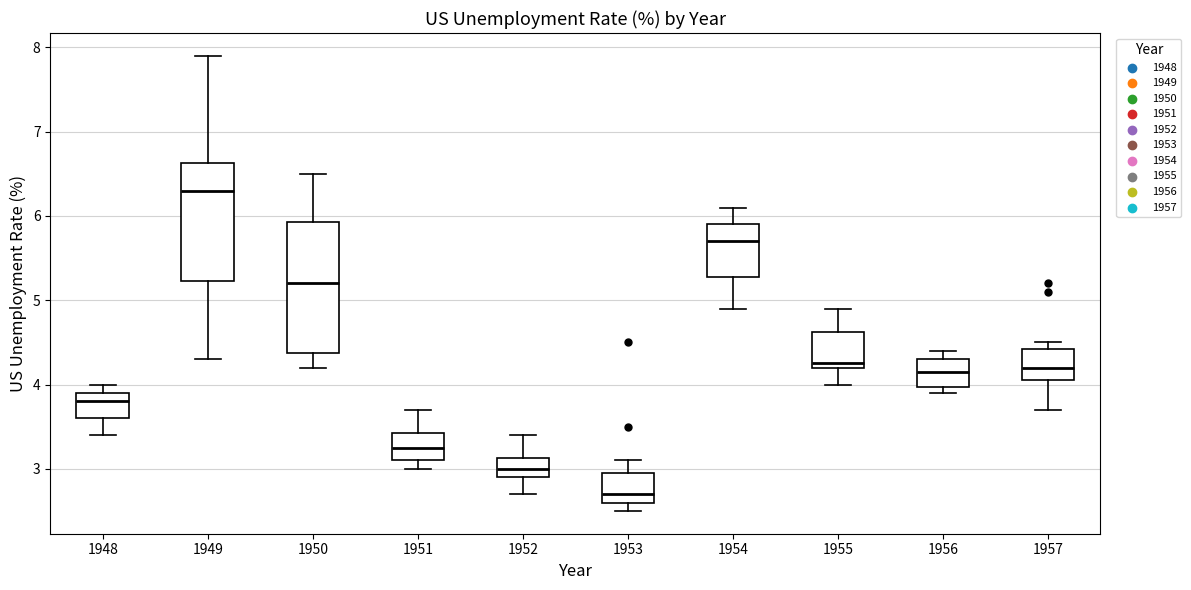

Which box has the highest median line?

1949